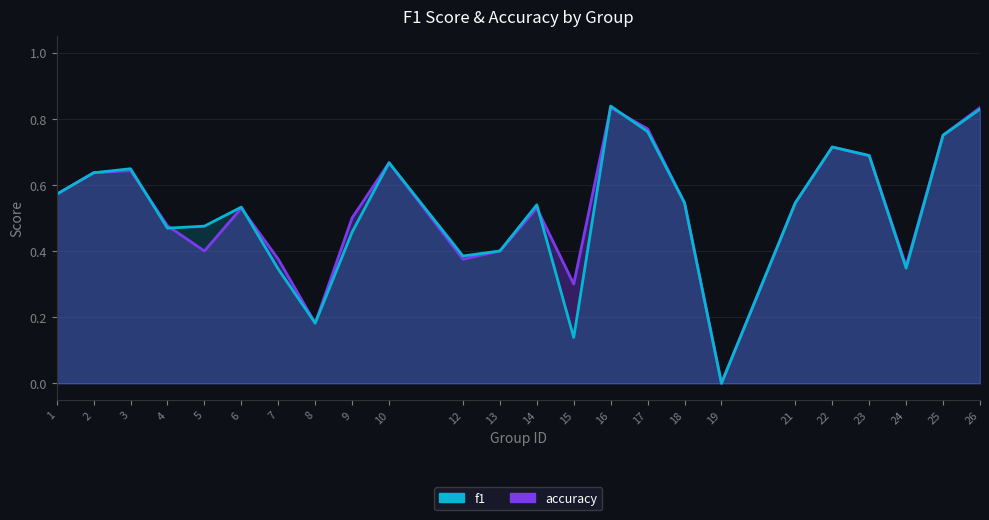

Which has a higher value, 12 or 16?

16